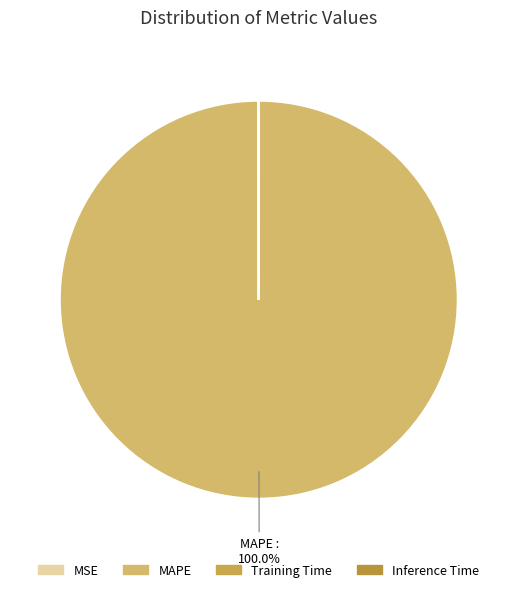

Which slice is the largest?

MAPE